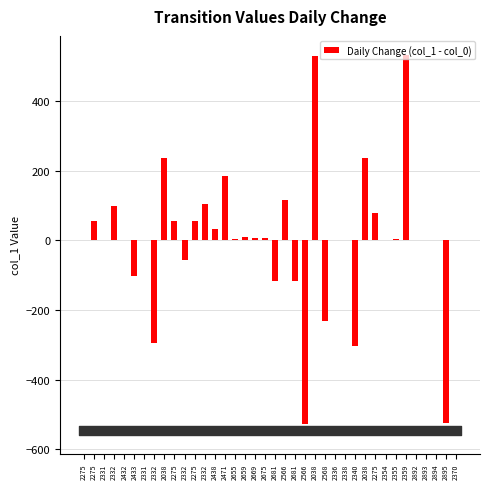

At which label is the value closest to 2?

2336